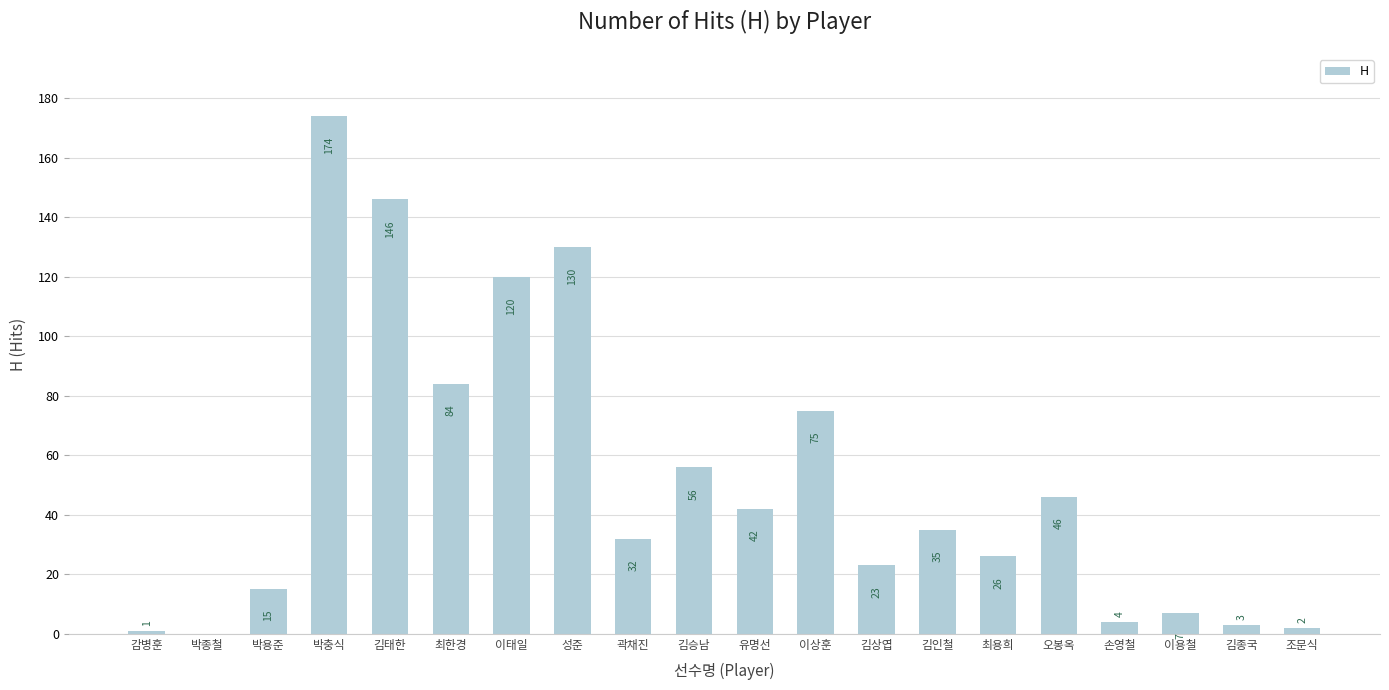

Are the bars horizontal?

No